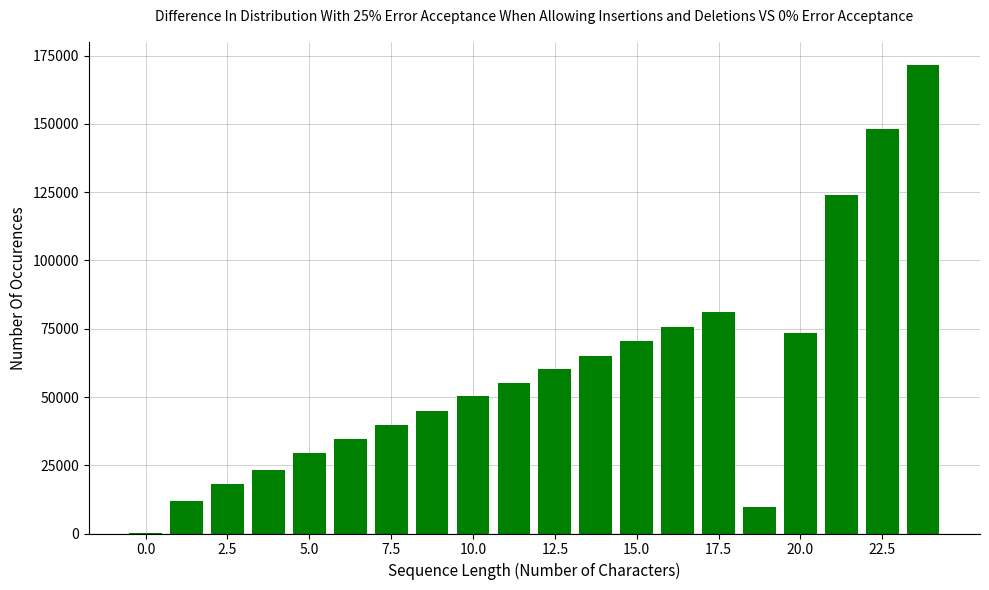

What is the sum of all values?

1186960.0